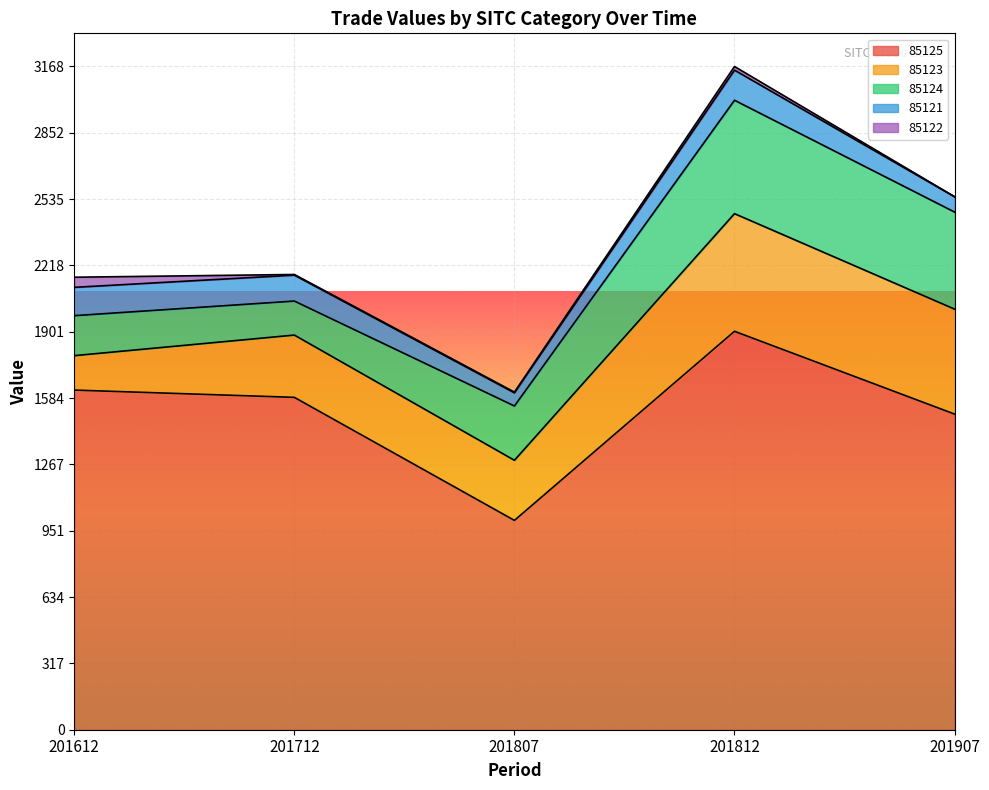

Which has a higher value, 201712 or 201812?

201812